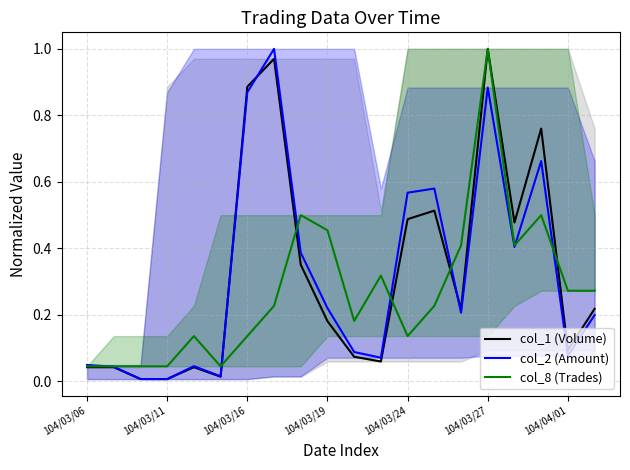

True or false: col_1 (Volume) has a value of 0.2 at 14.

True